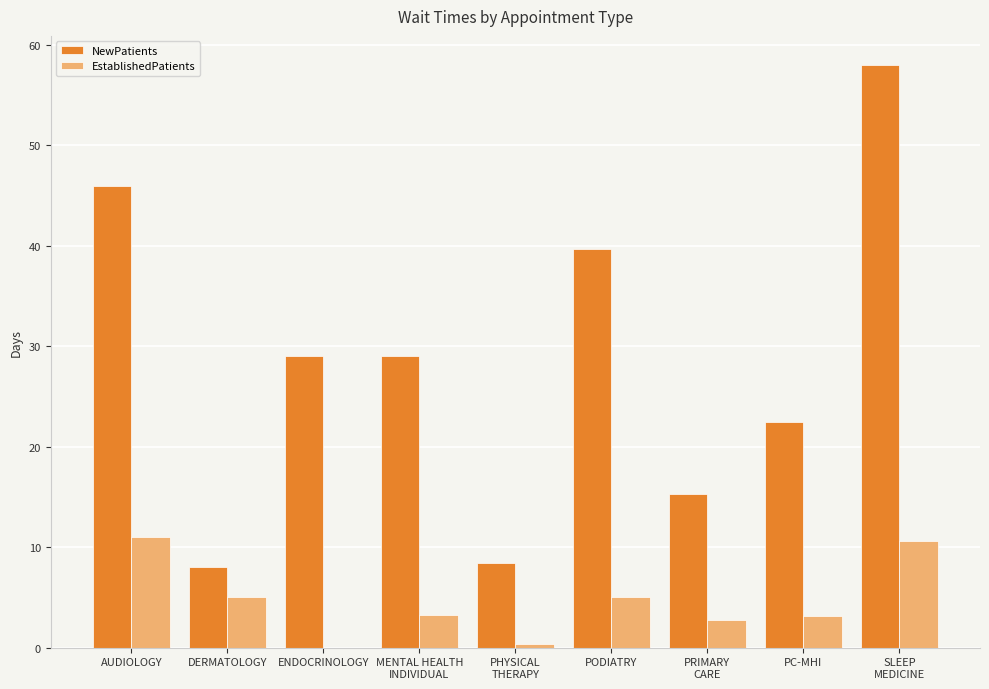

The NewPatients series shows 46.0 at AUDIOLOGY. True or false?

True